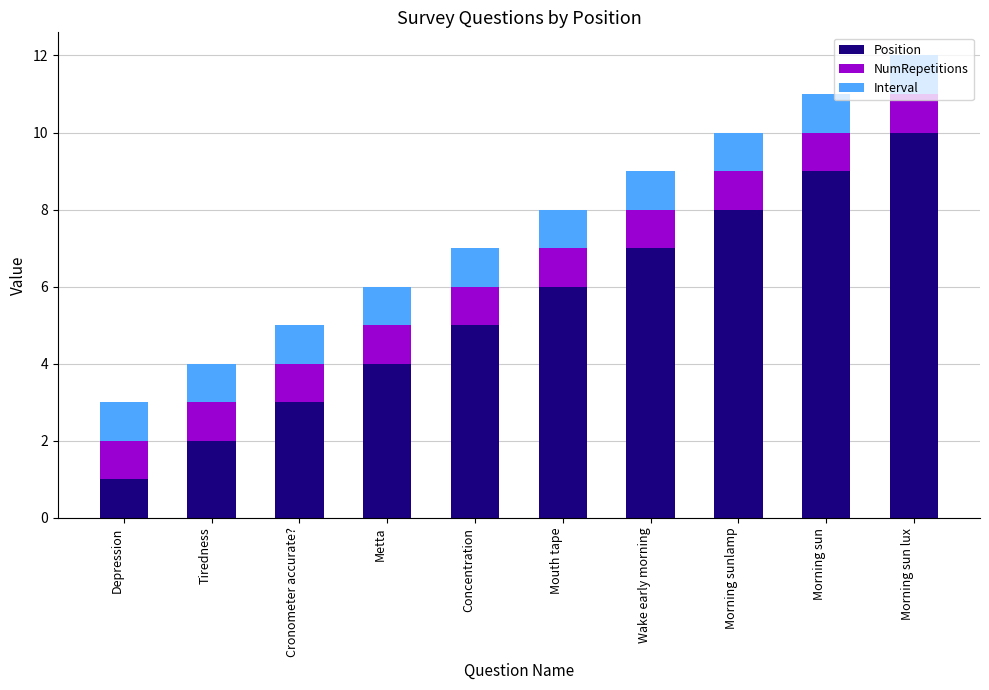

The value of Position at Wake early morning is 7. True or false?

True